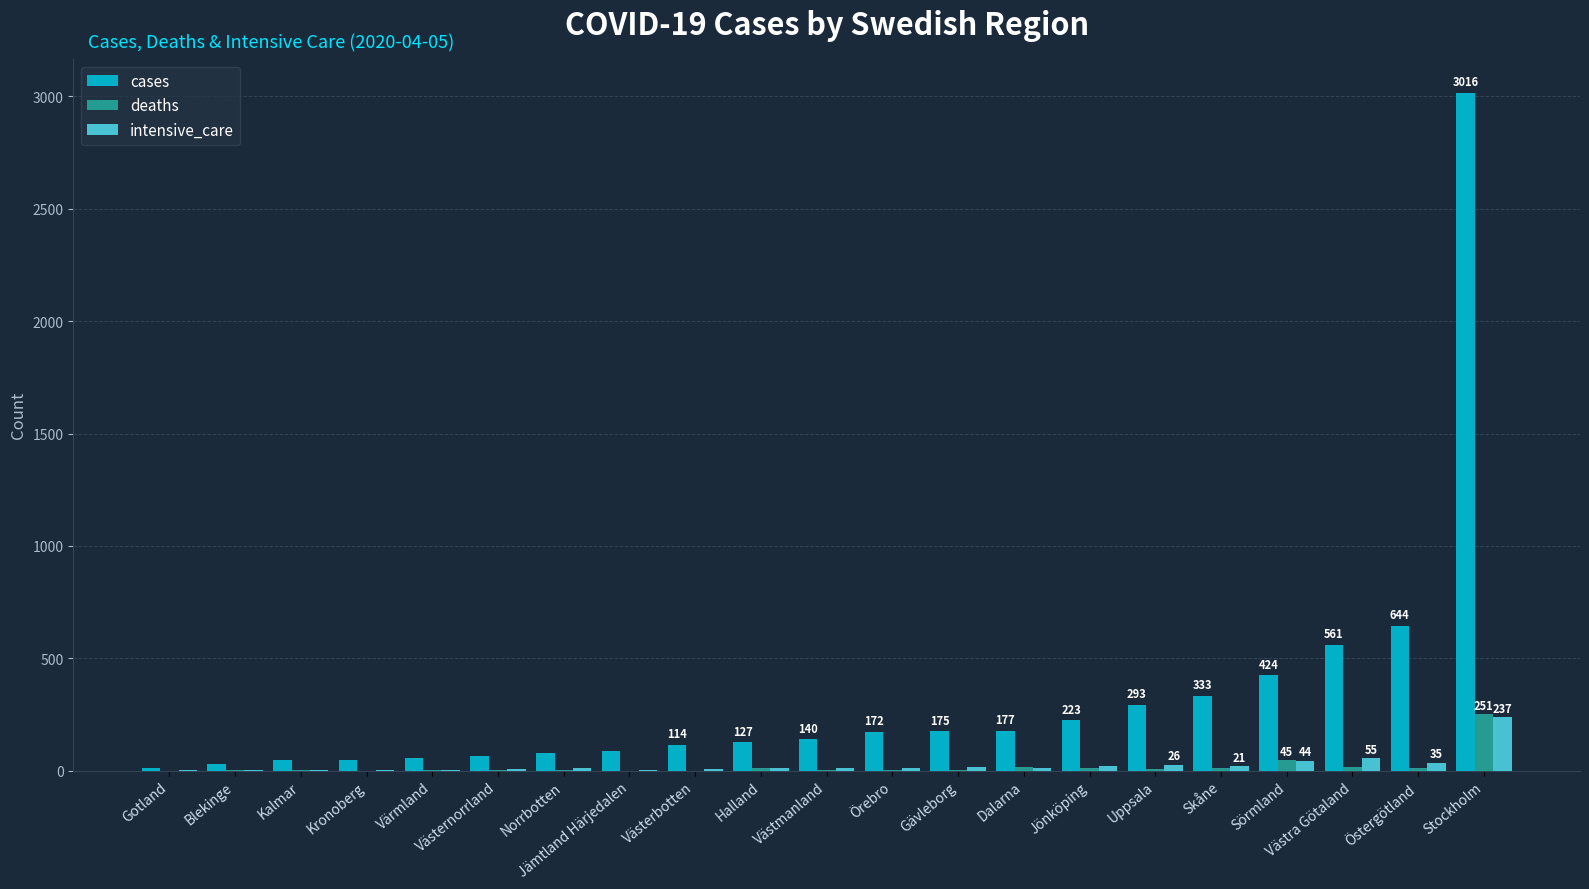

What is the highest value of the cases series?

3016